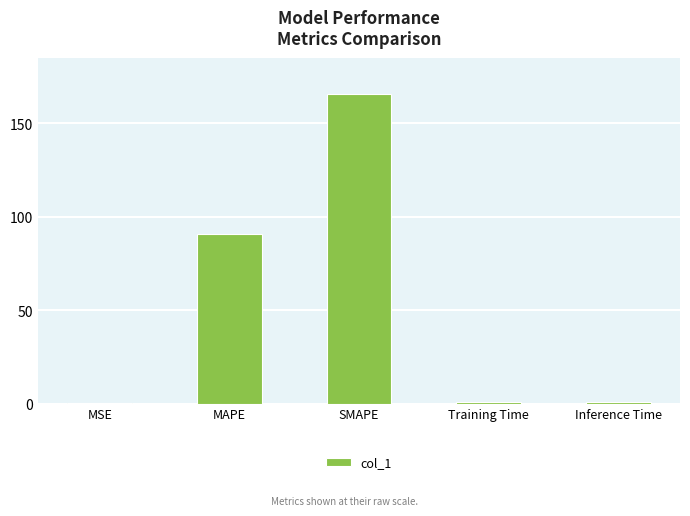

Between Inference Time and SMAPE, which is larger?

SMAPE